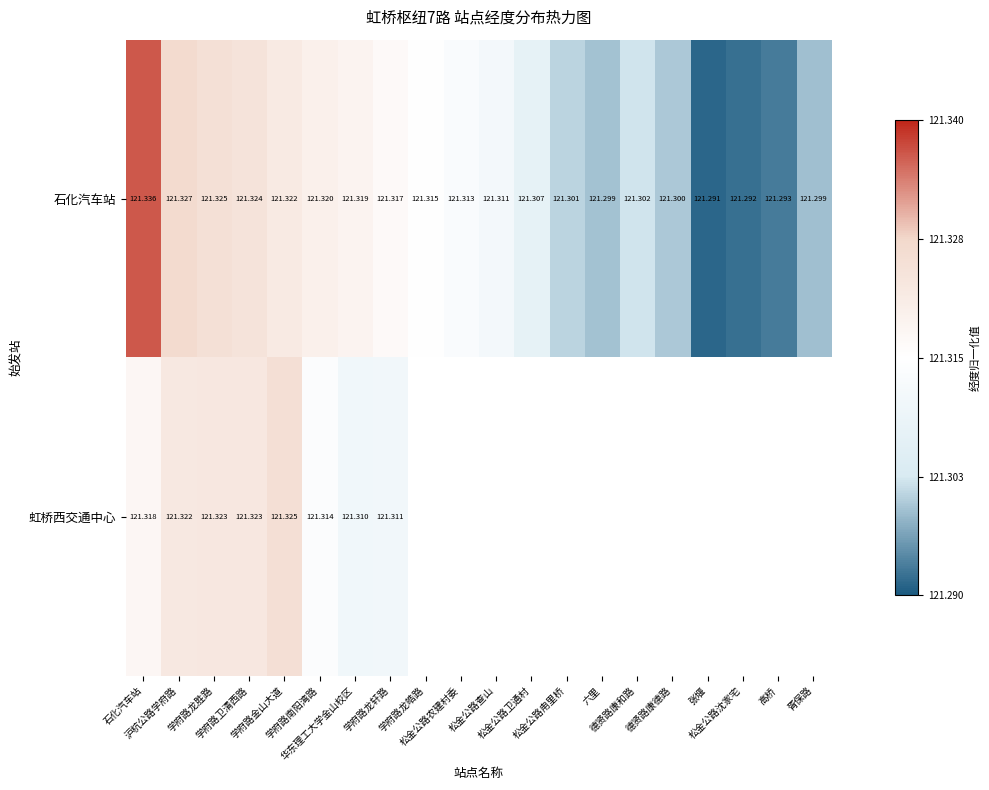

Which series has the largest range (max minus min)?

石化汽车站